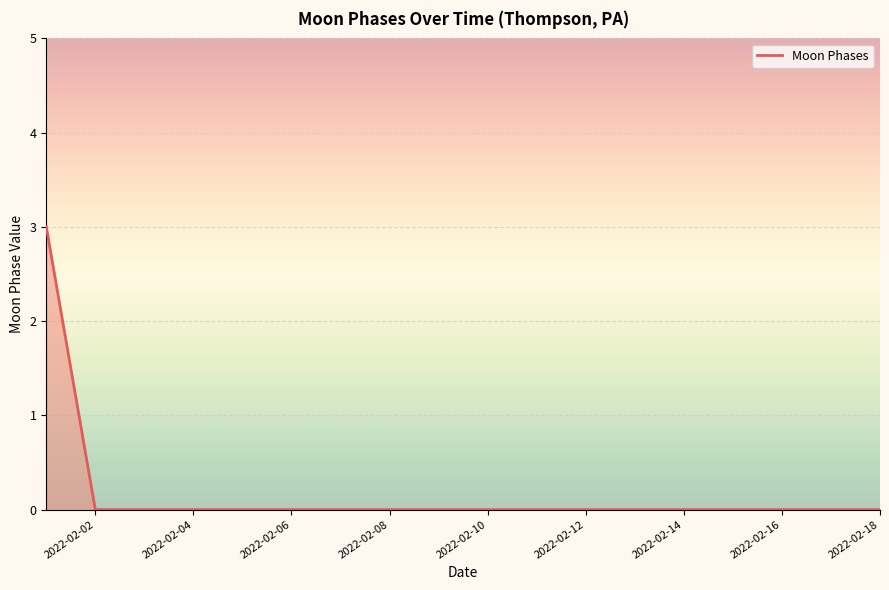

What is the greatest value displayed?

3